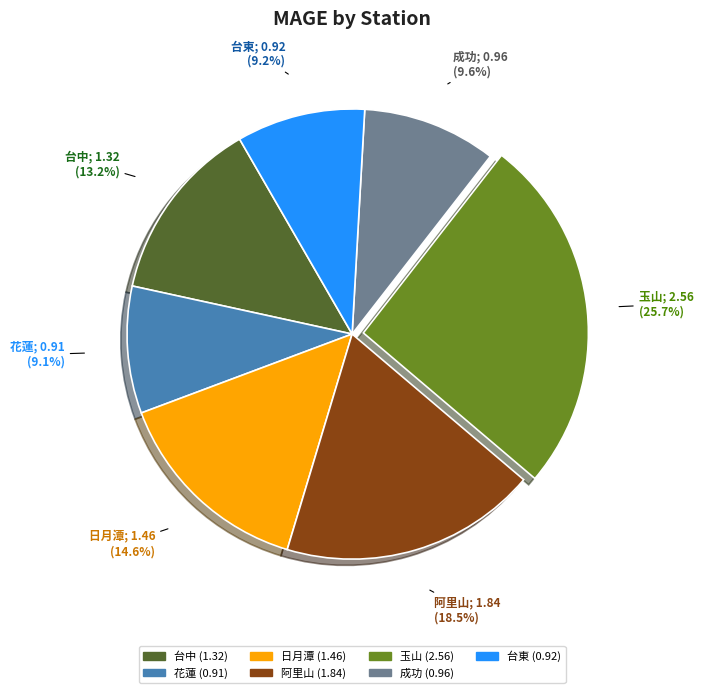

What percentage is NOT represented by 花蓮?

90.9%